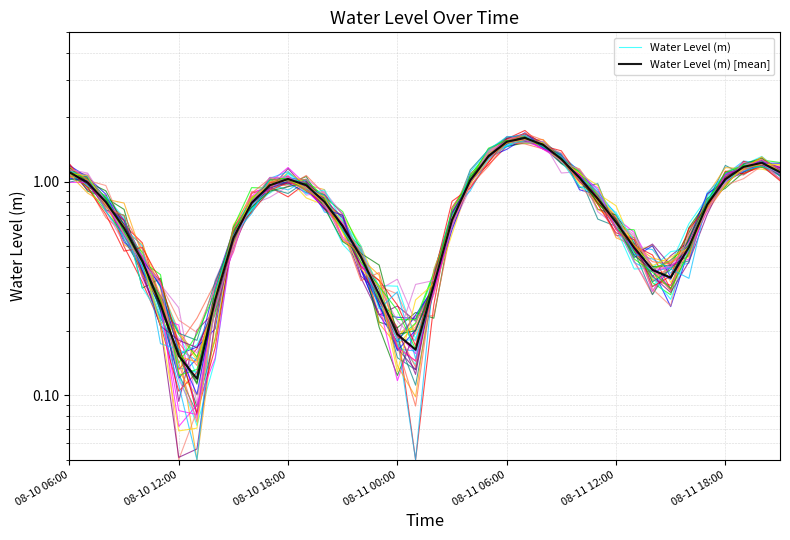

What position from the right is 08-10 06:00?

40